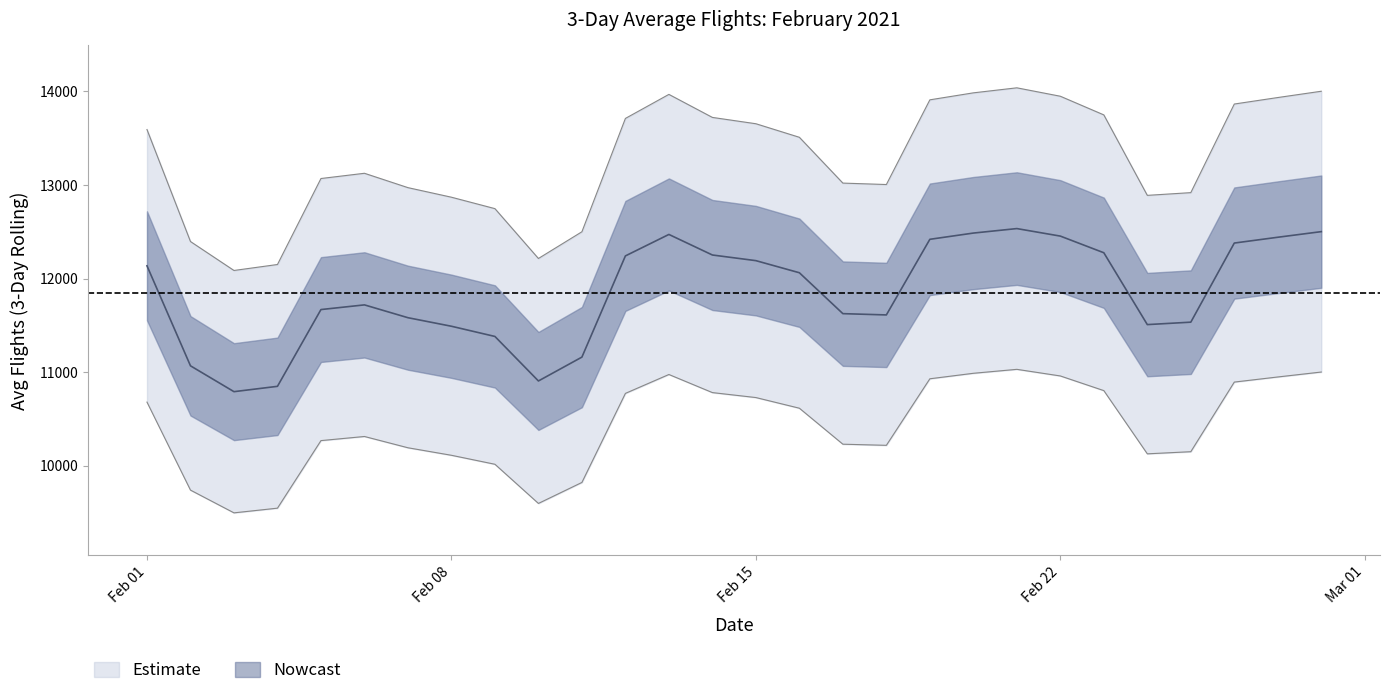

How many interior local peaks (higher than both neighbors) does the data have?

3